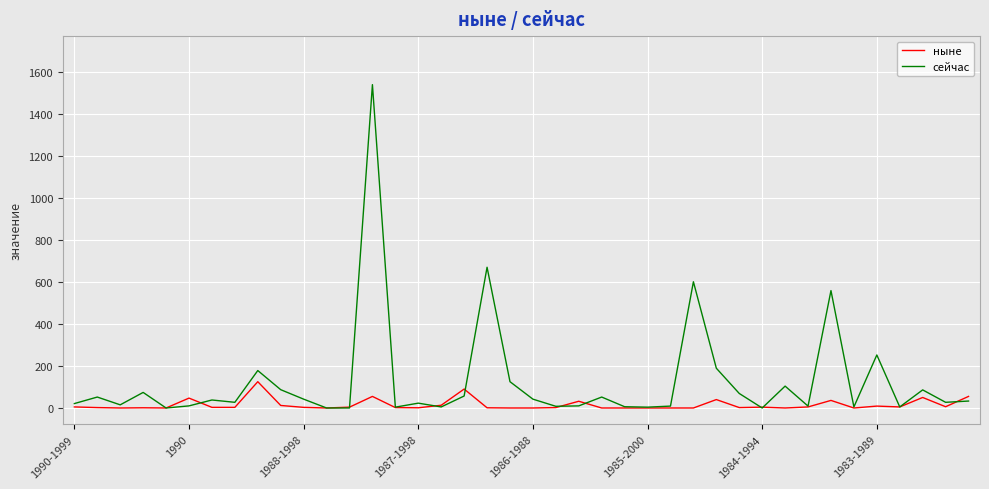

Which series has the largest total across all categories?

сейчас